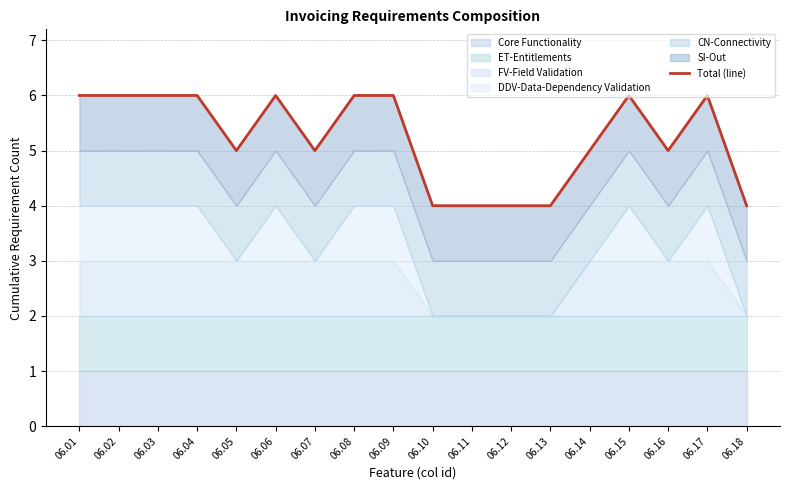

Rank the categories by value from highest to lowest.

06.01, 06.02, 06.03, 06.04, 06.06, 06.08, 06.09, 06.15, 06.17, 06.05, 06.07, 06.14, 06.16, 06.10, 06.11, 06.12, 06.13, 06.18